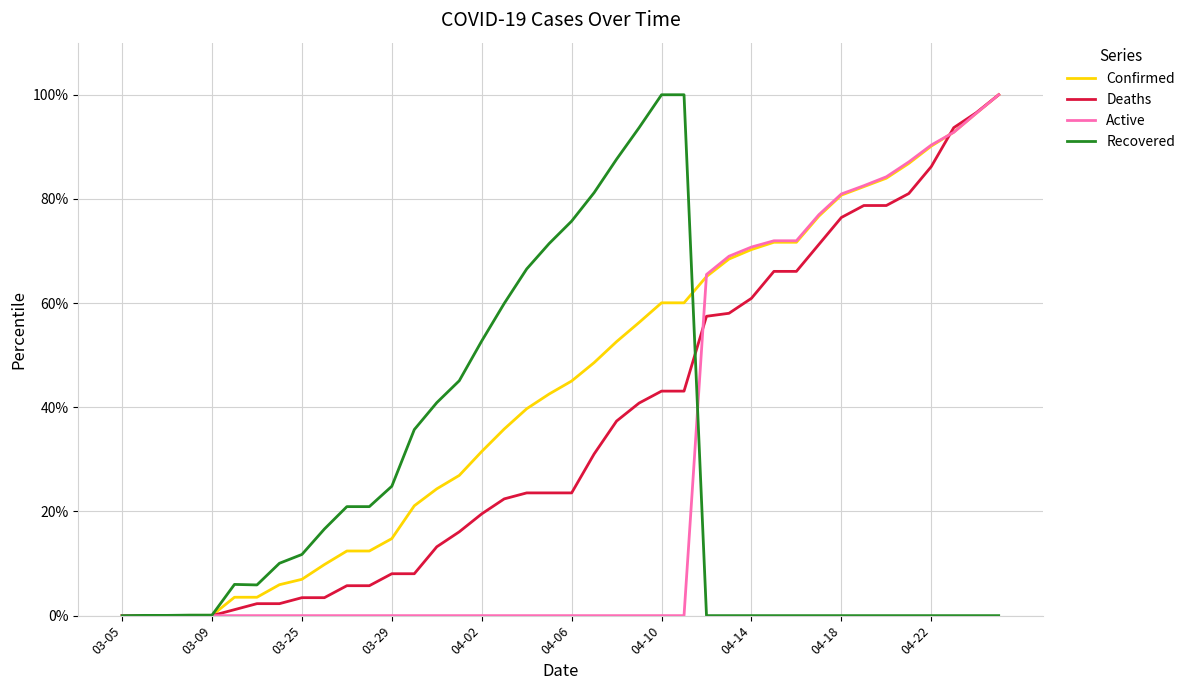

Rank the series by their average value, from lowest to highest.

Recovered, Active, Deaths, Confirmed